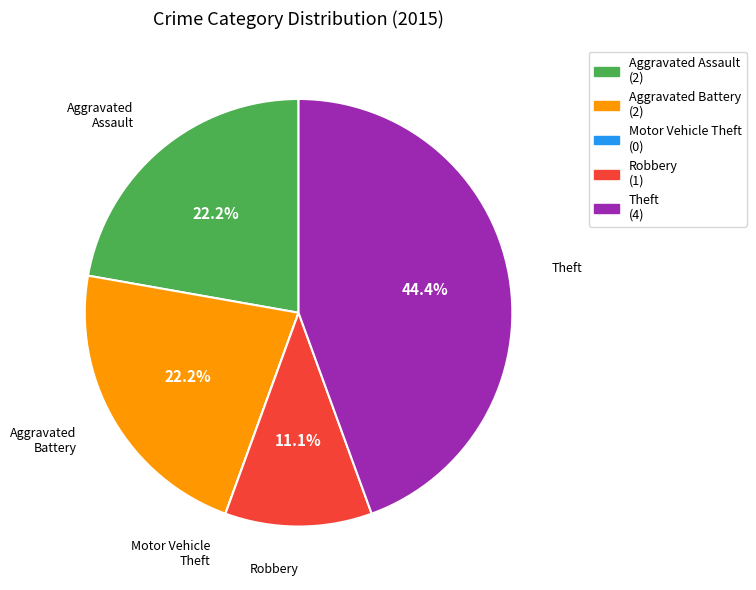

Is there any slice that represents more than half of the pie?

No